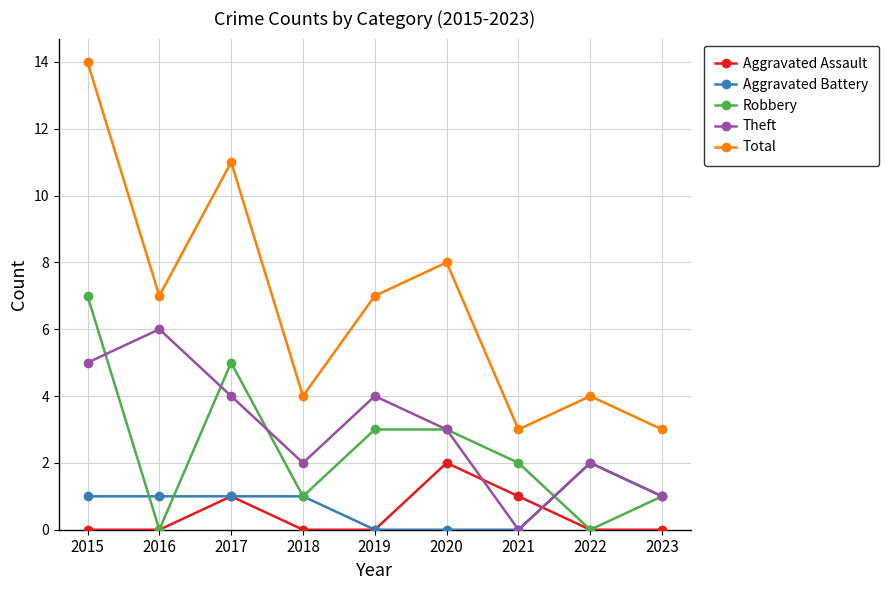

True or false: Robbery and Aggravated Battery intersect in this chart.

True